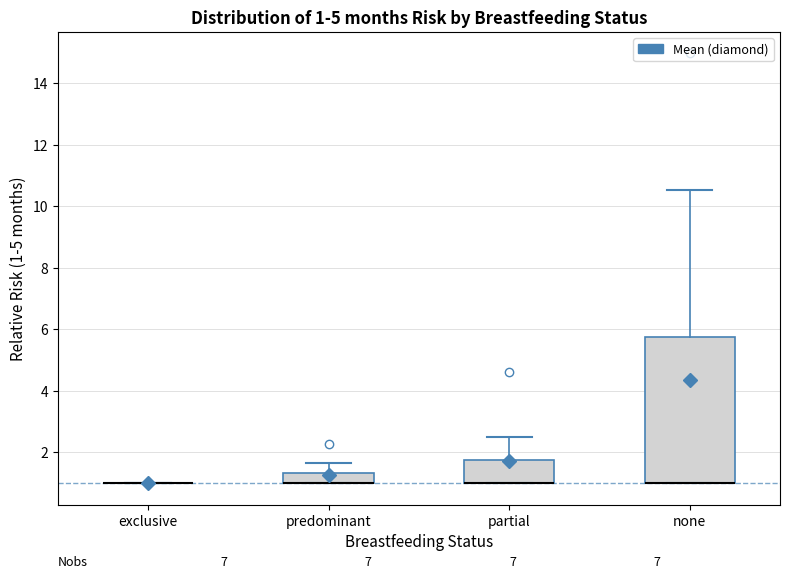

Comparing the boxes themselves (not the whiskers), which one is the tallest?

none